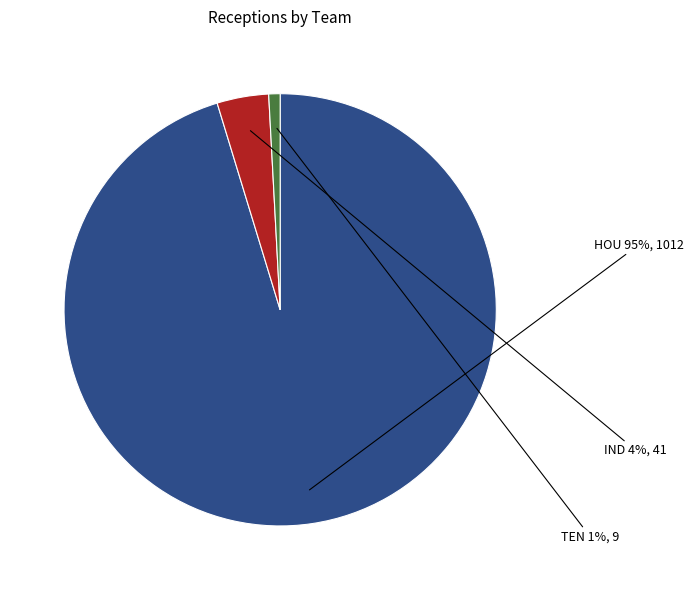

Count the number of slices in the pie.

3